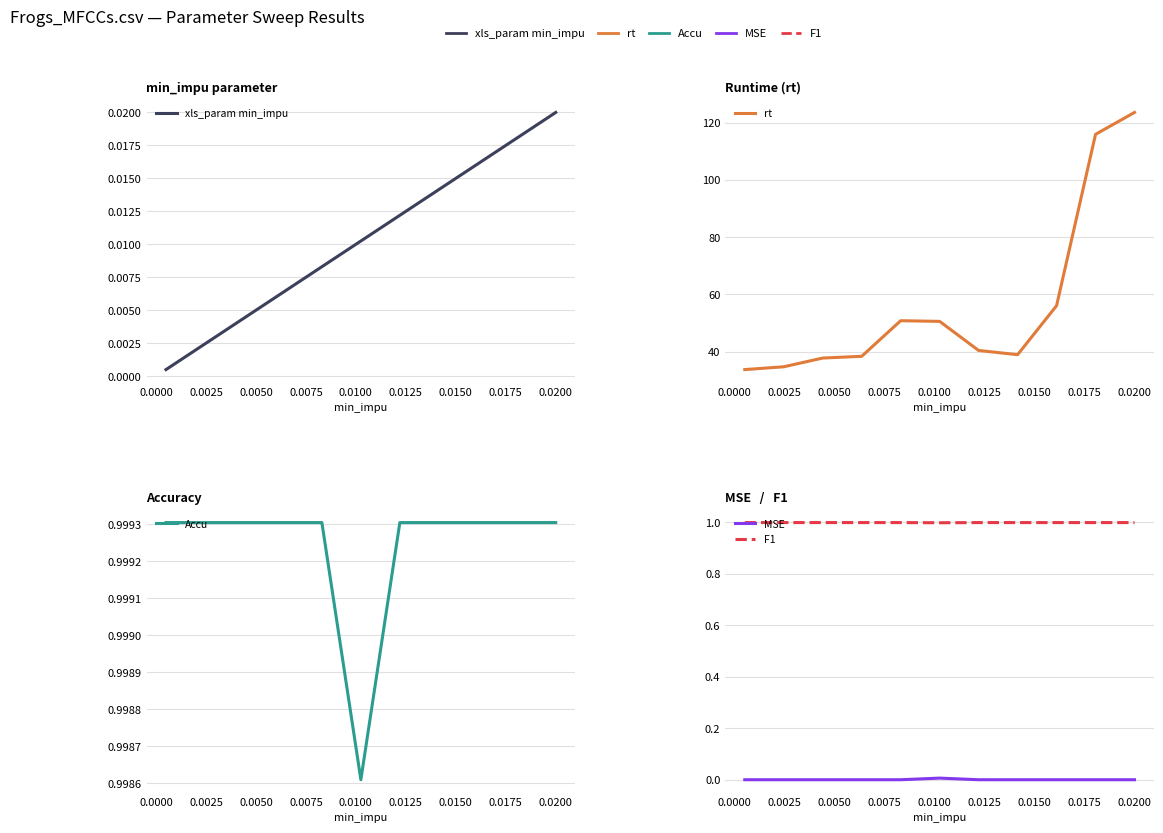

True or false: rt has more than 2 points higher than both neighbors.

False